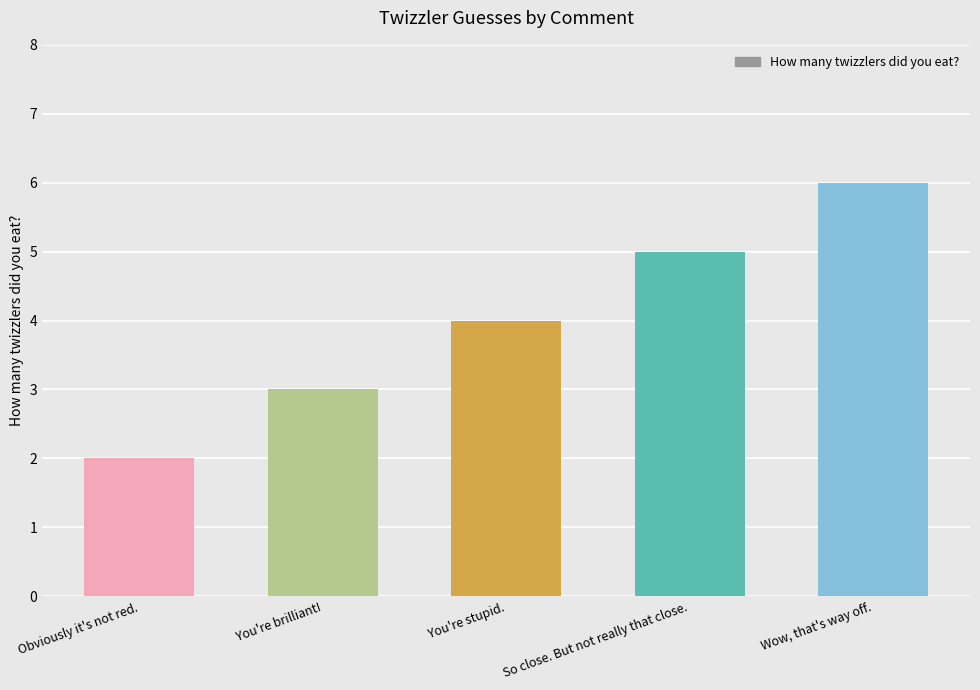

What is the change in value from You're brilliant! to So close. But not really that close.?

+2